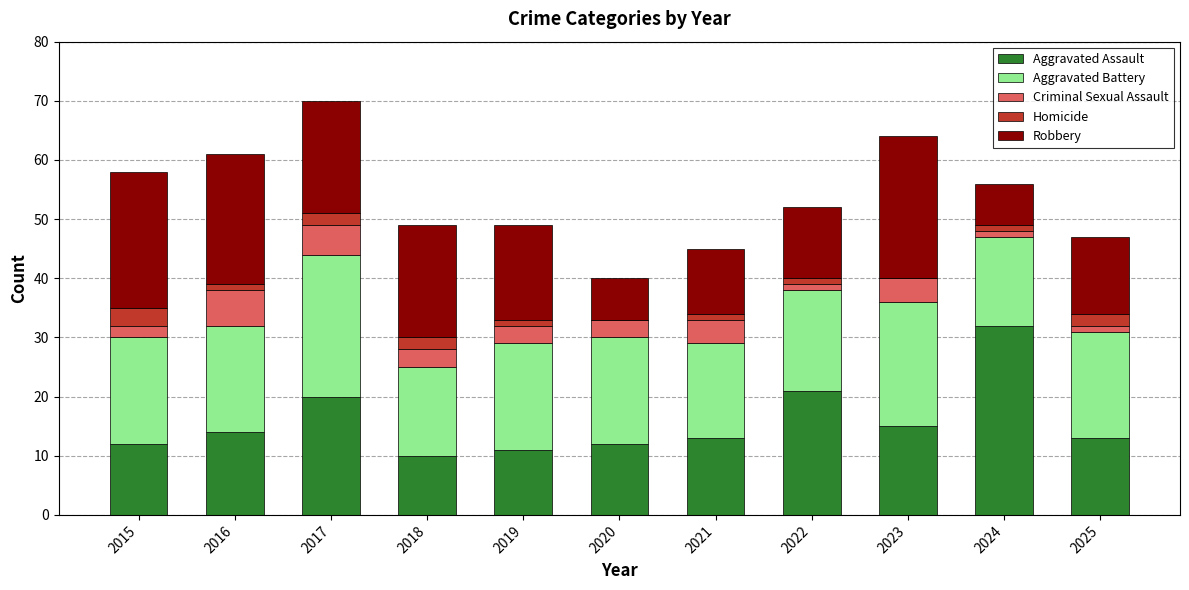

The Aggravated Assault series shows 14 at 2016. True or false?

True